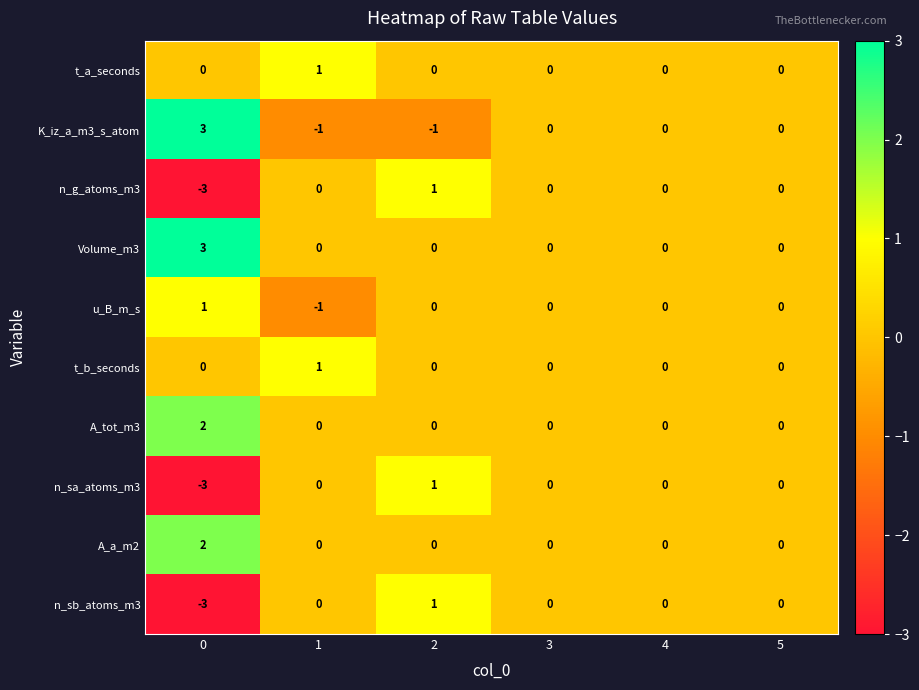

What is the greatest value displayed?

3